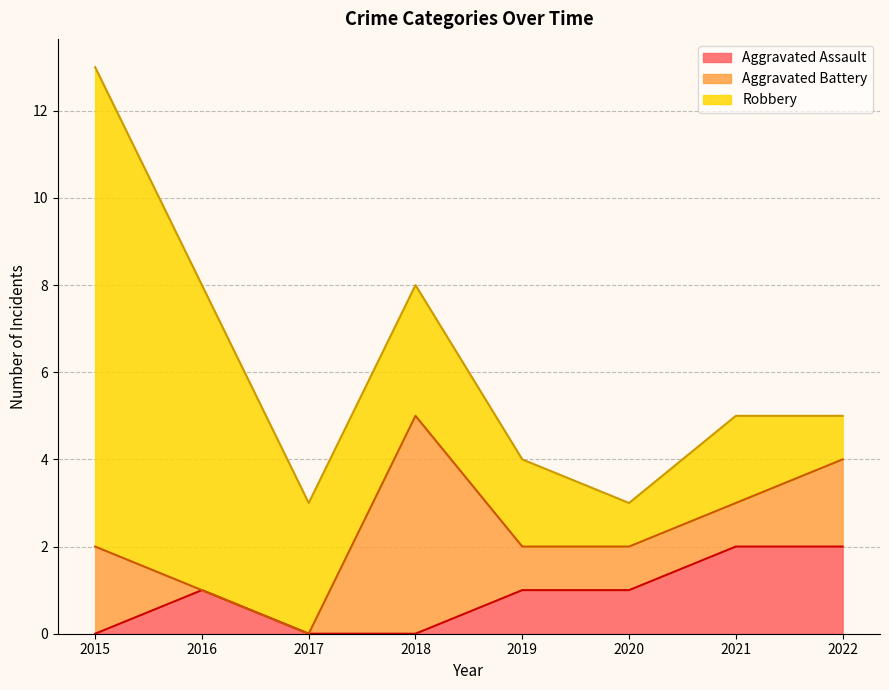

True or false: Aggravated Battery has more than 2 points higher than both neighbors.

False